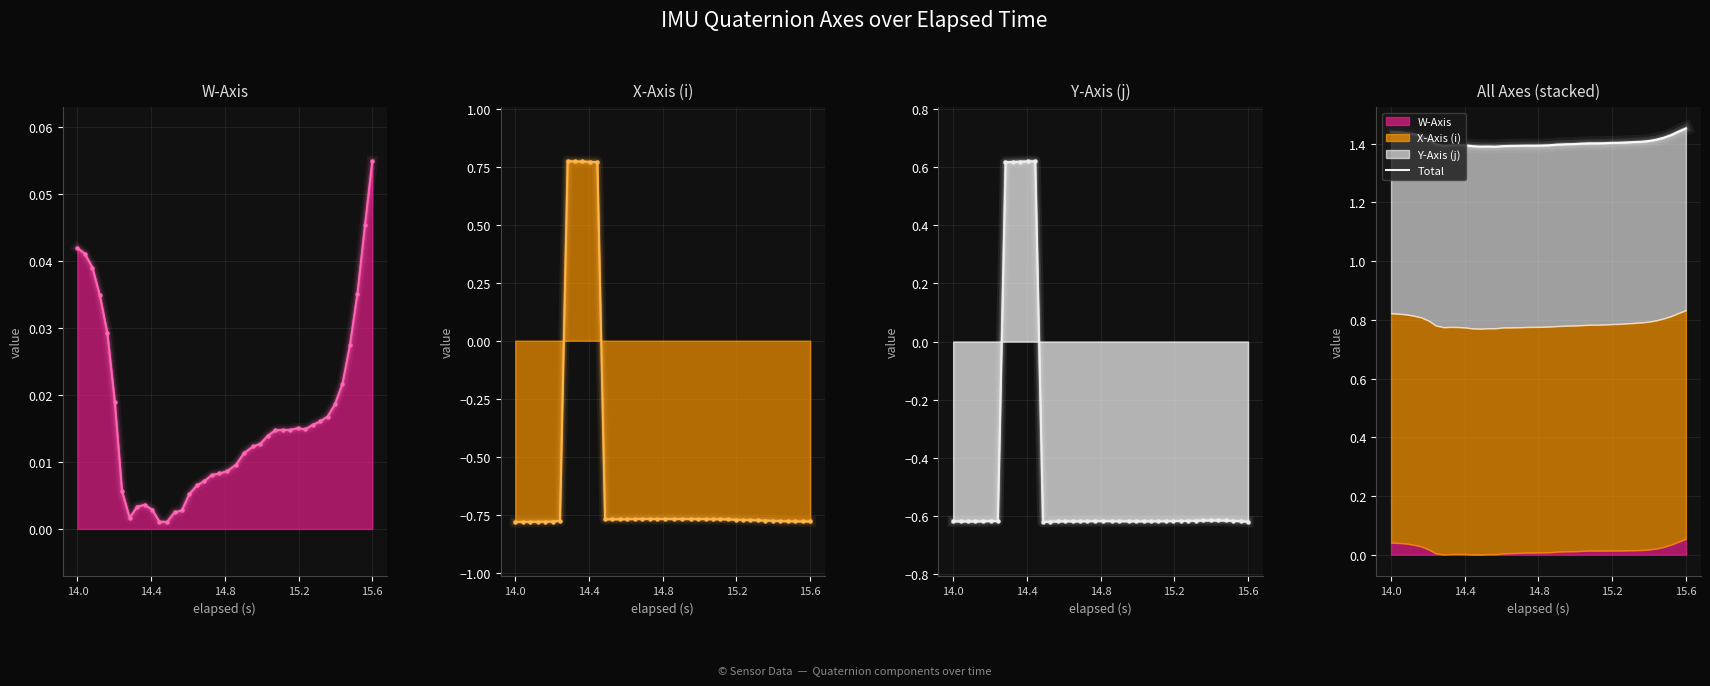

How many points are lower than both their immediate neighbors (excluding endpoints)?

4